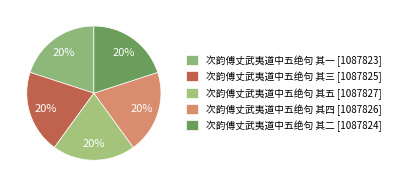

Rank the categories by value from highest to lowest.

次韵傅丈武夷道中五绝句 其五, 次韵傅丈武夷道中五绝句 其四, 次韵傅丈武夷道中五绝句 其三, 次韵傅丈武夷道中五绝句 其二, 次韵傅丈武夷道中五绝句 其一